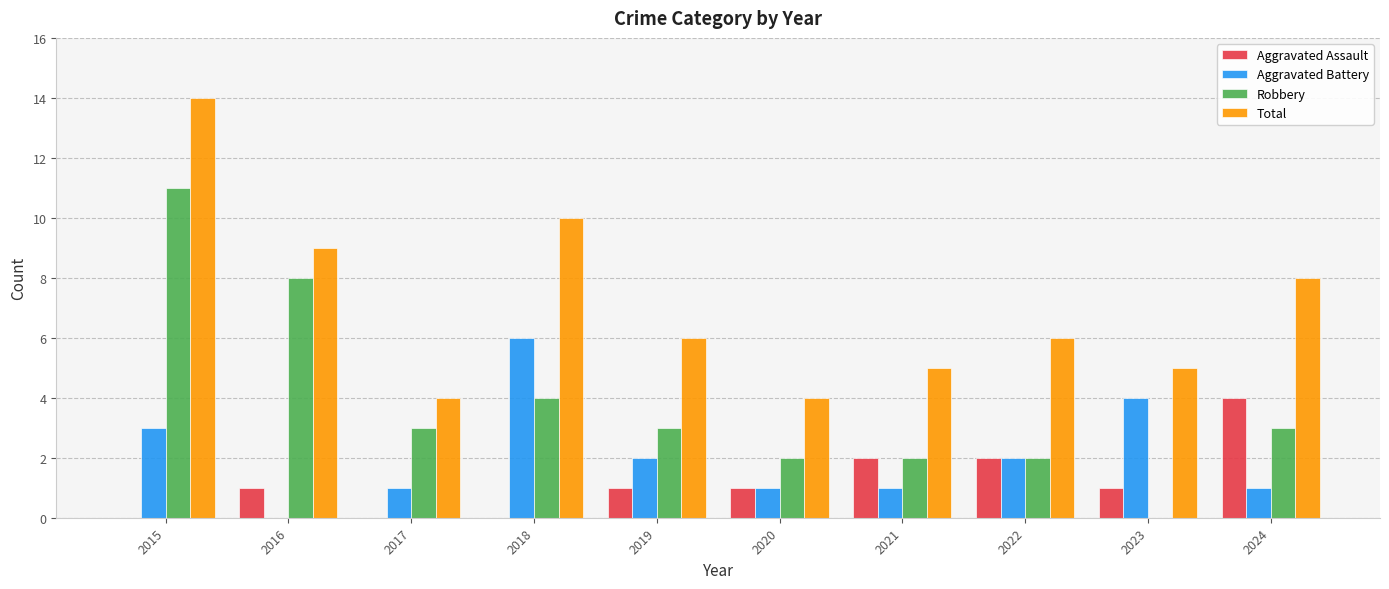

What is the highest value of the Aggravated Battery series?

6